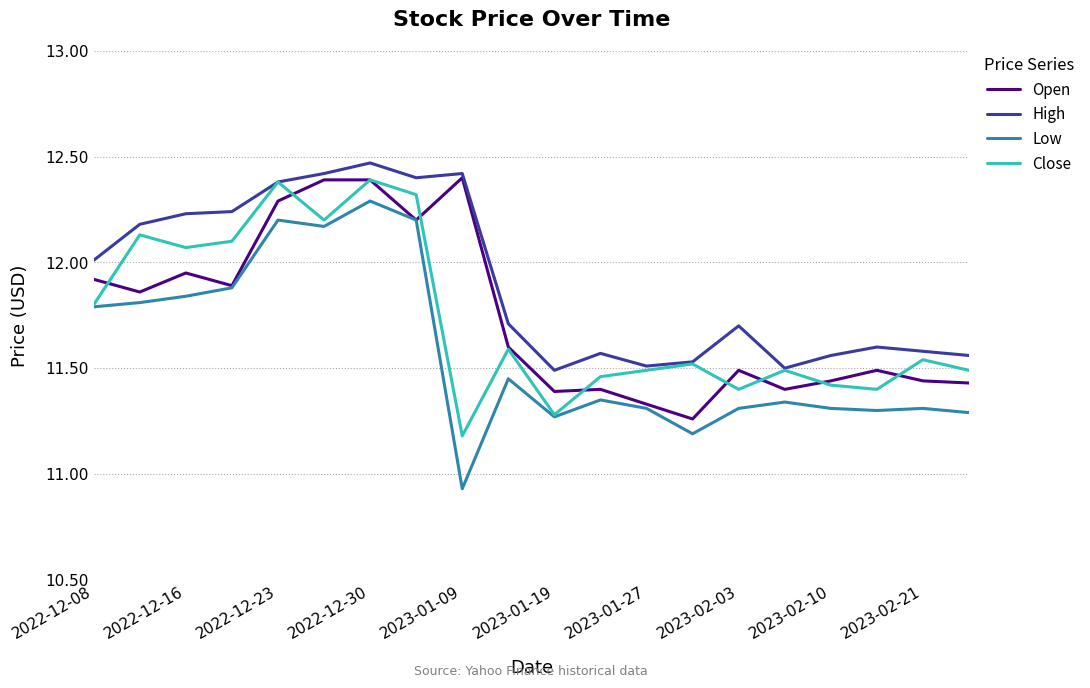

What is the highest value of the Close series?

12.4